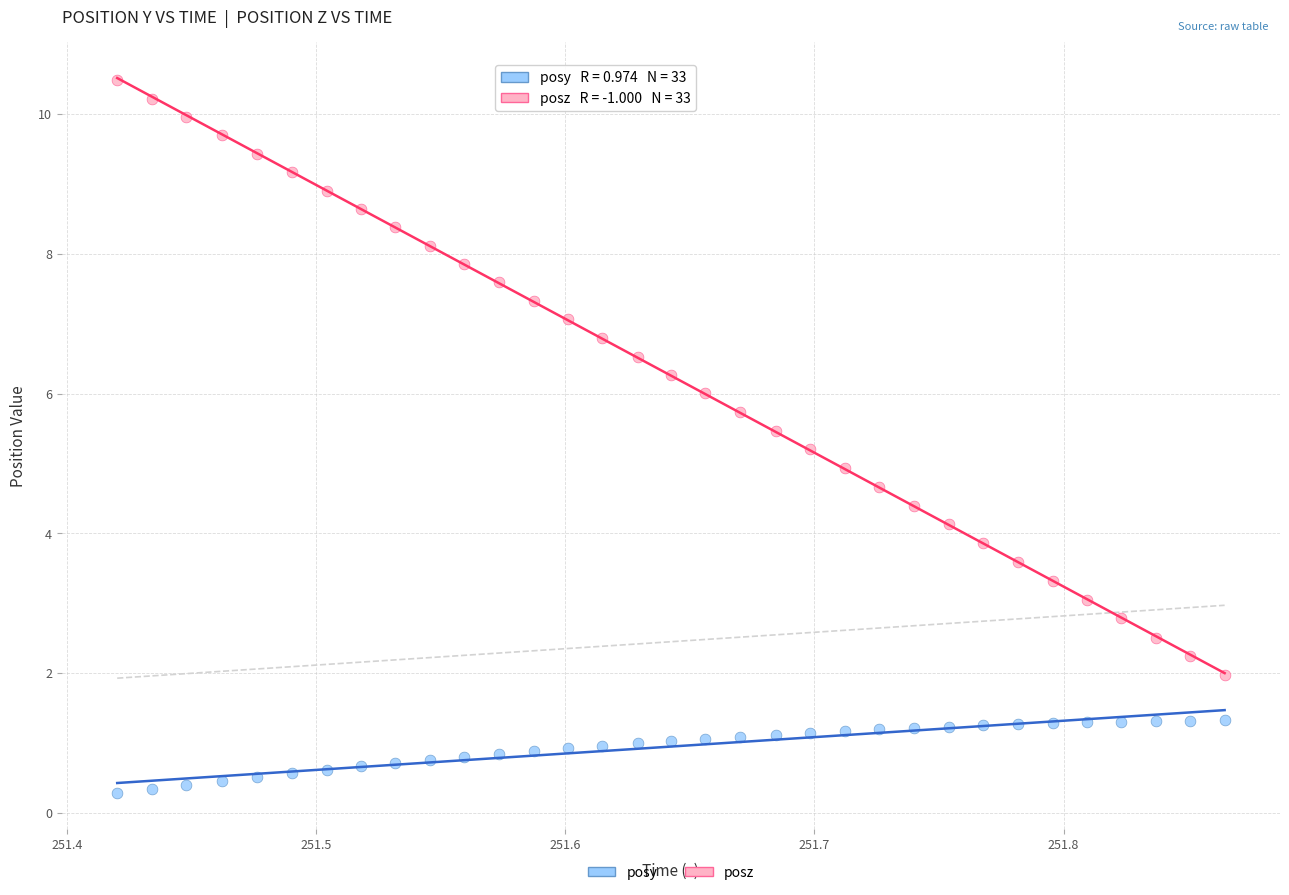

What is the X range (max minus min) for the scatter plot?

0.4